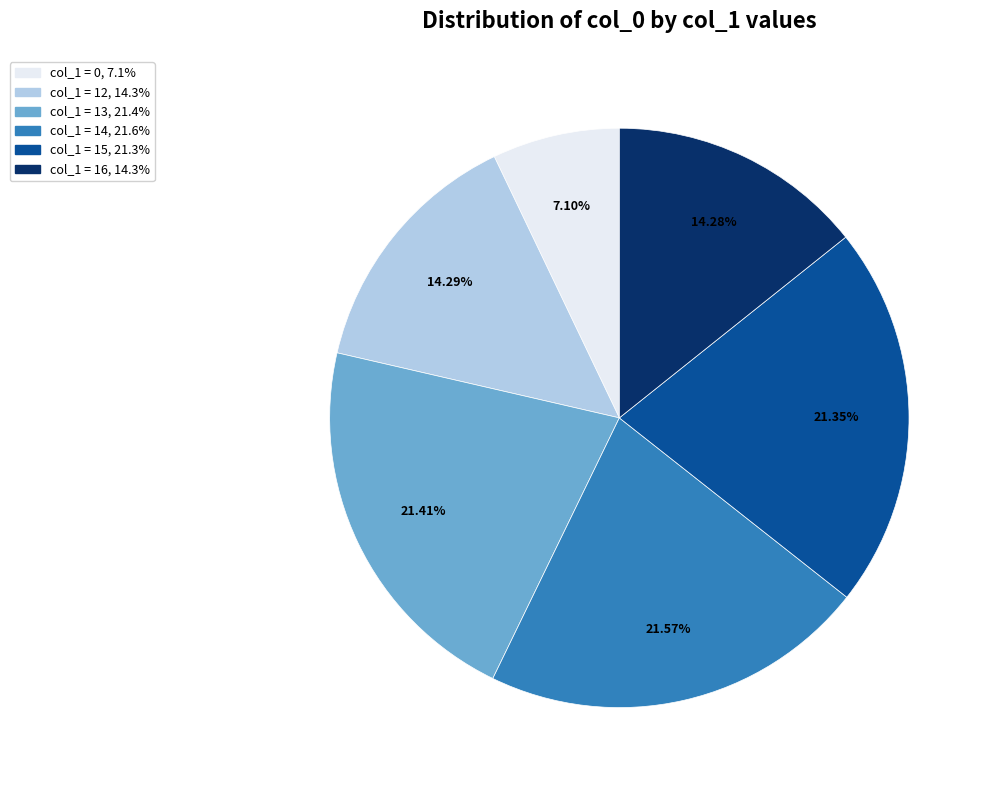

Does any single category account for the majority?

No